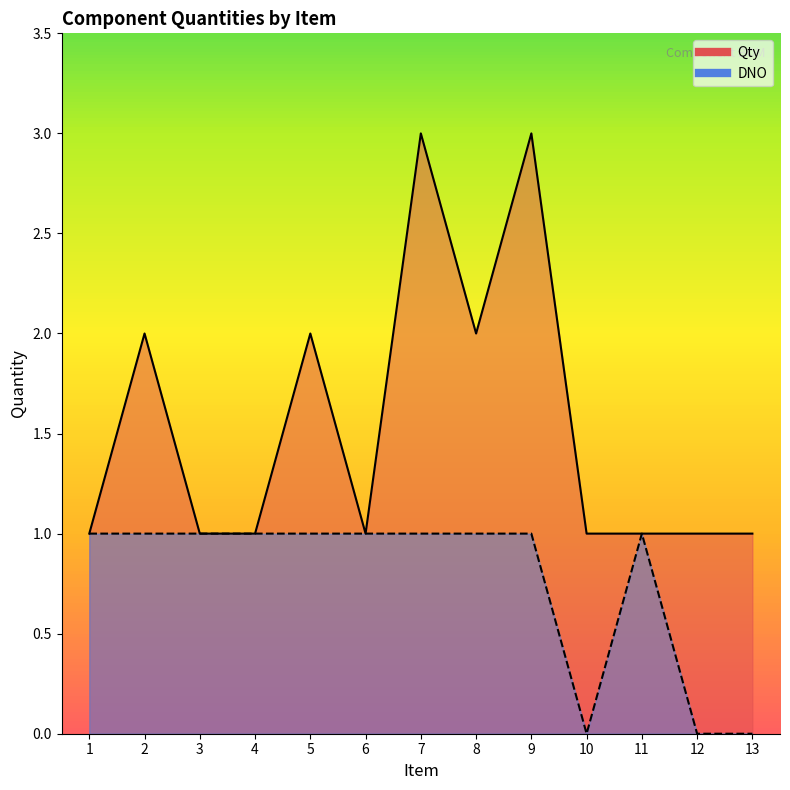

True or false: Qty and DNO cross at least once.

False